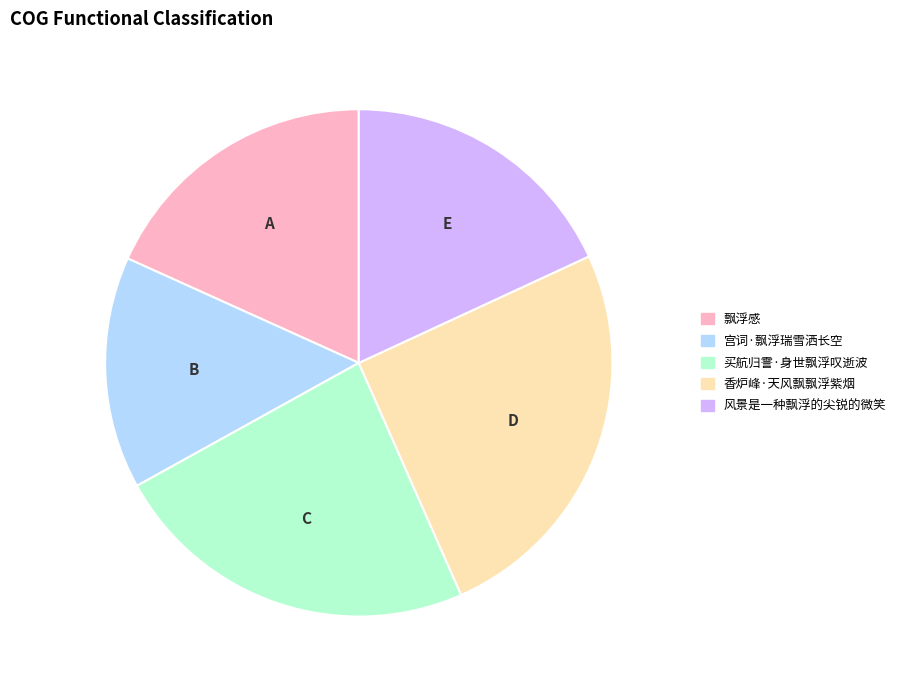

Does any single category account for the majority?

No